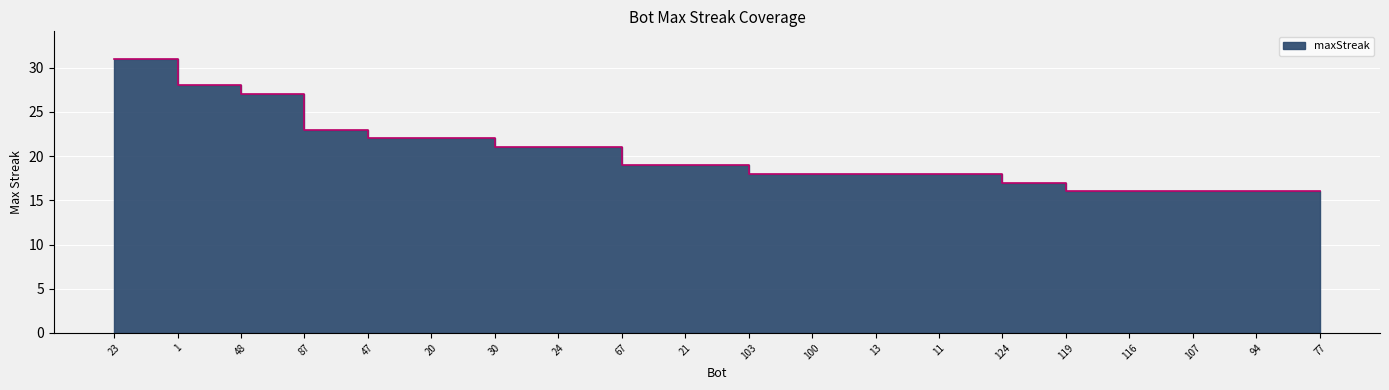

Is it true that the value at 11 is 18?

True